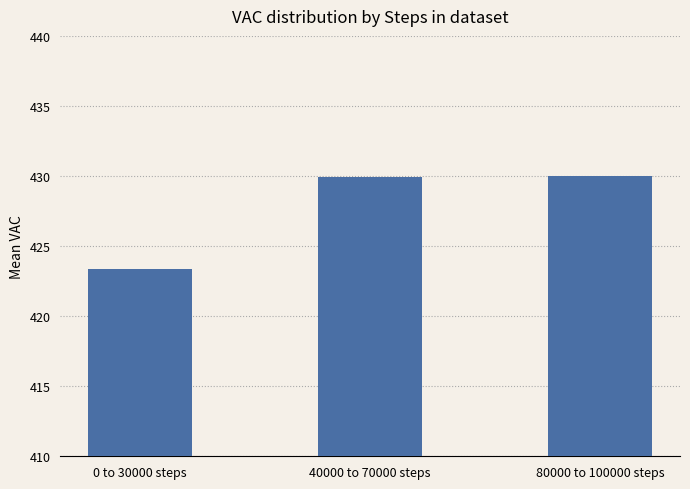

The value at 80000 to 100000 steps is 430.0. True or false?

True